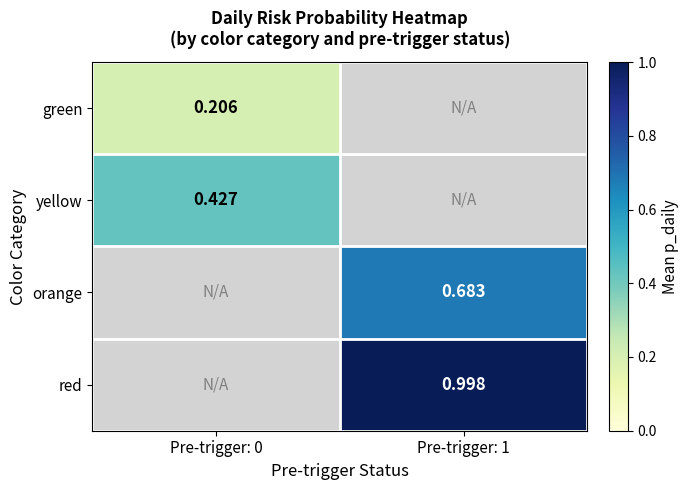

At how many categories does at least one series exceed 0?

2